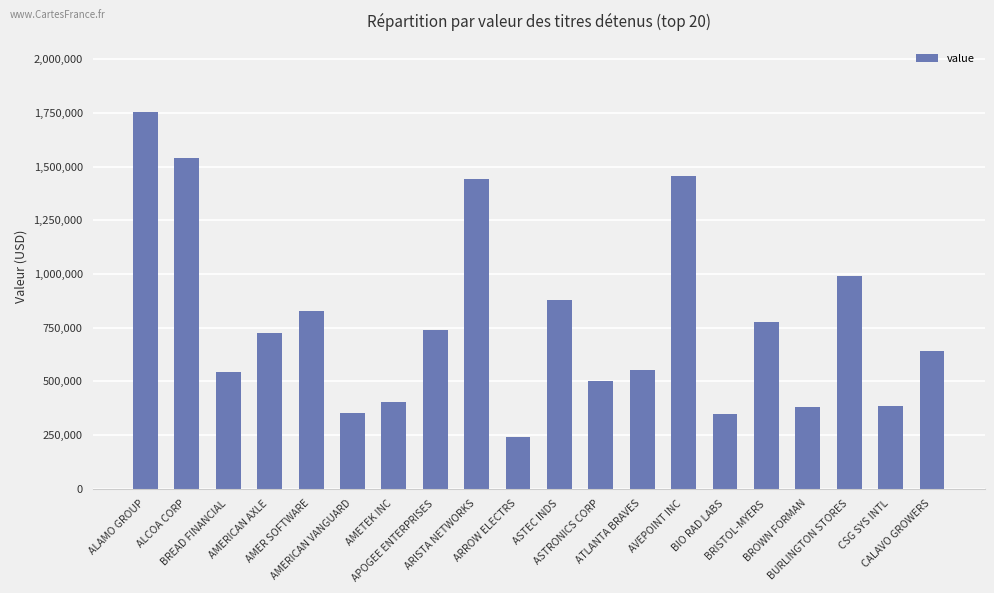

At which label is the value closest to 998338?

BURLINGTON STORES